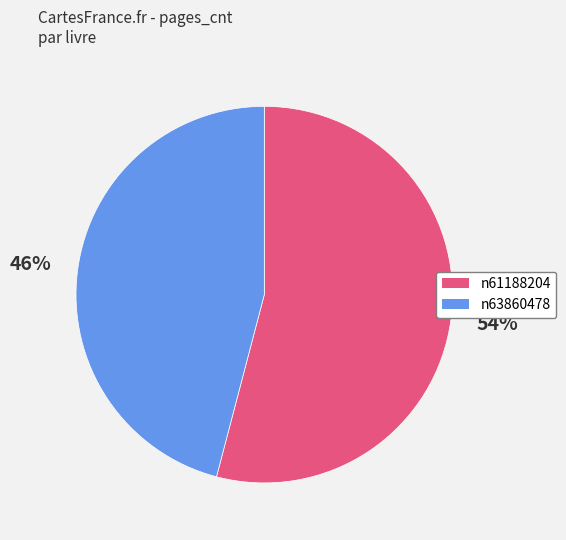

To the nearest percent, what is the difference between the largest and smallest slice percentages?

8%